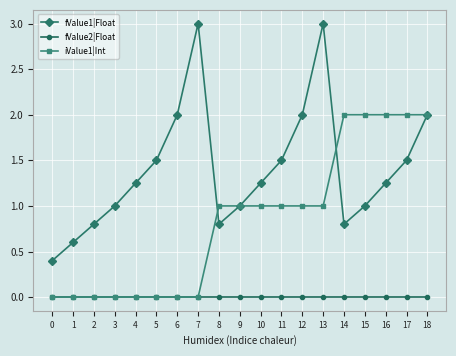

Does the chart have visible grid lines?

Yes